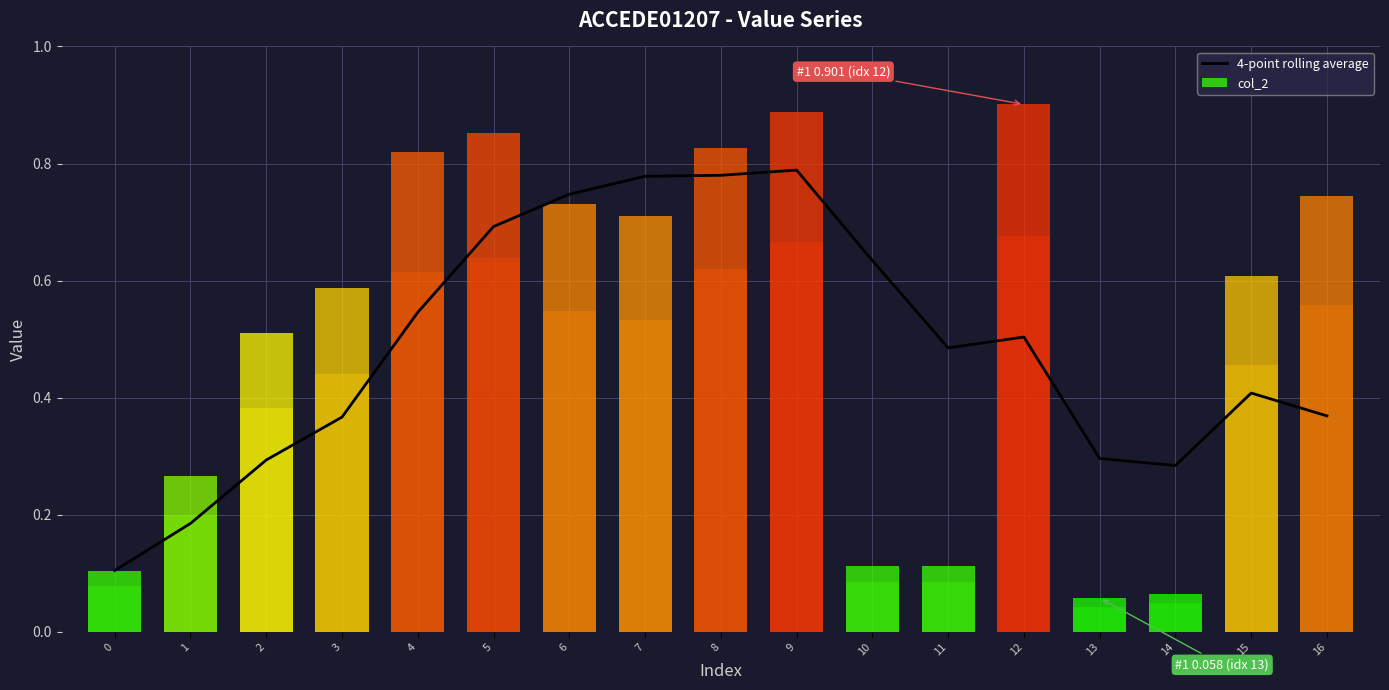

What is the value of the 7th bar from the left?

0.7